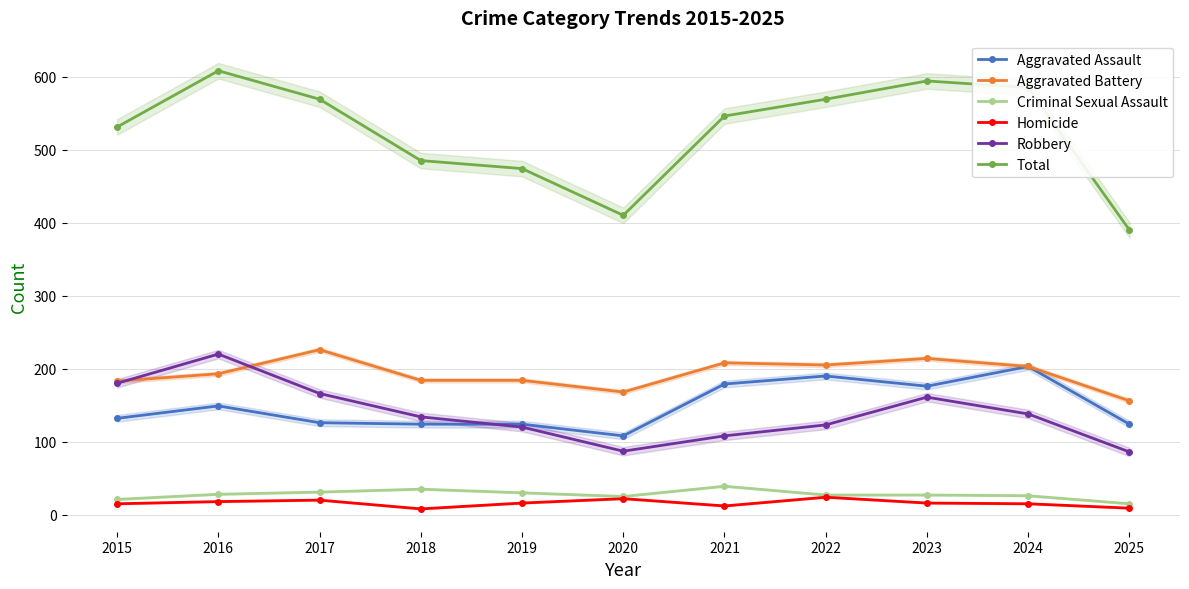

List the labels in order of Homicide value, largest first.

2022, 2020, 2017, 2016, 2019, 2023, 2015, 2024, 2021, 2025, 2018